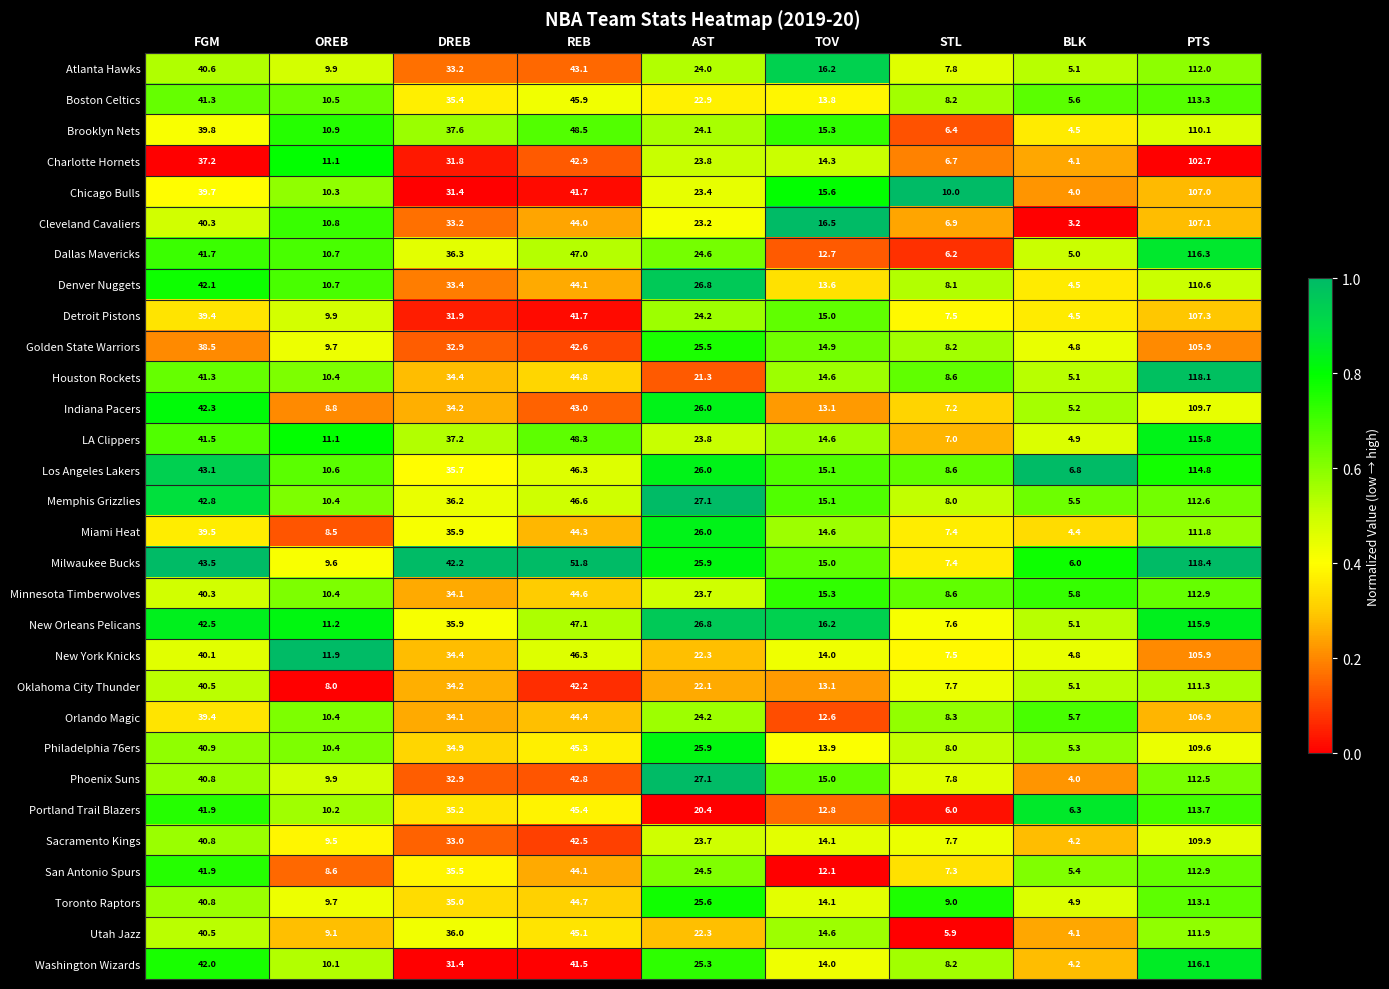

What is the difference between the Washington Wizards values at OREB and STL?

1.9